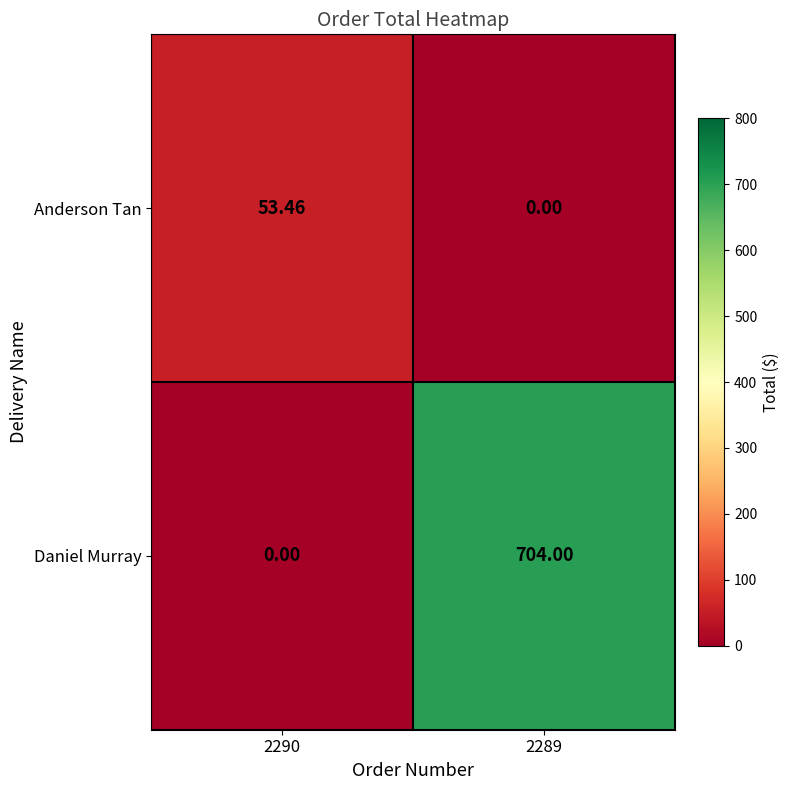

Rank the series by their maximum value, from lowest to highest.

Anderson Tan, Daniel Murray